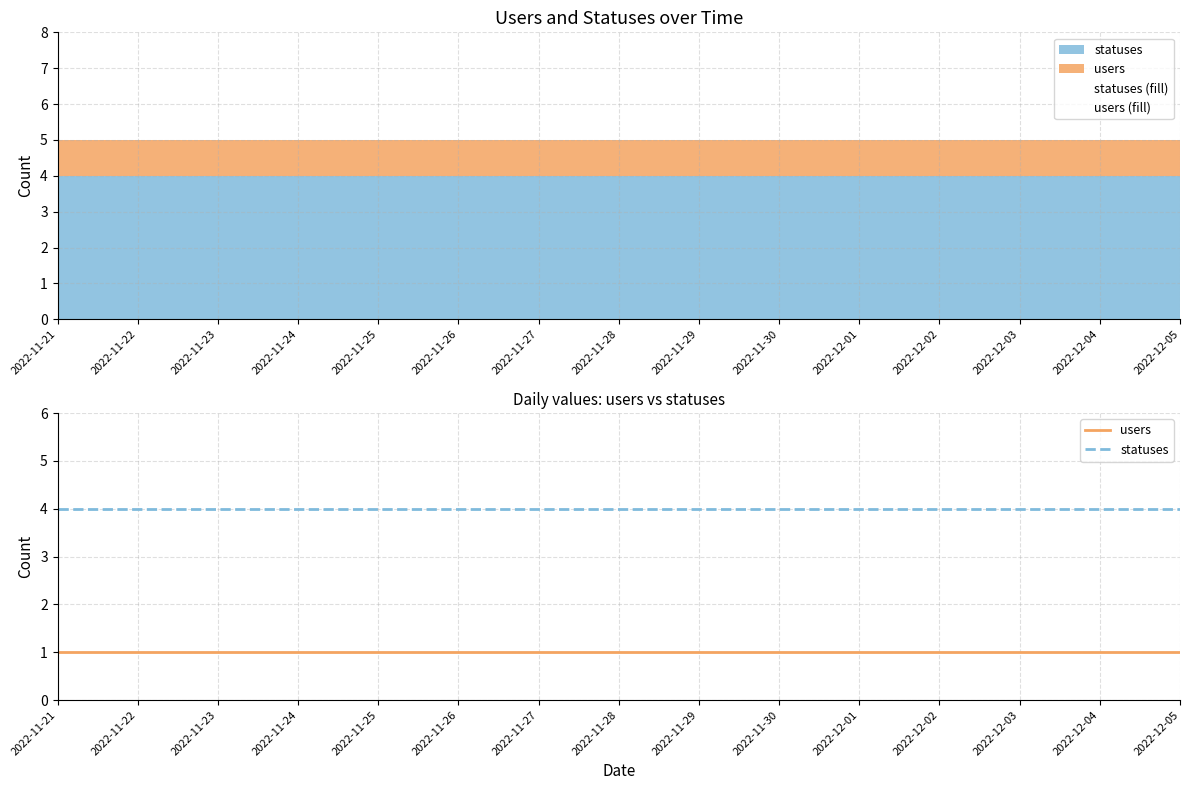

True or false: users and statuses intersect in this chart.

False